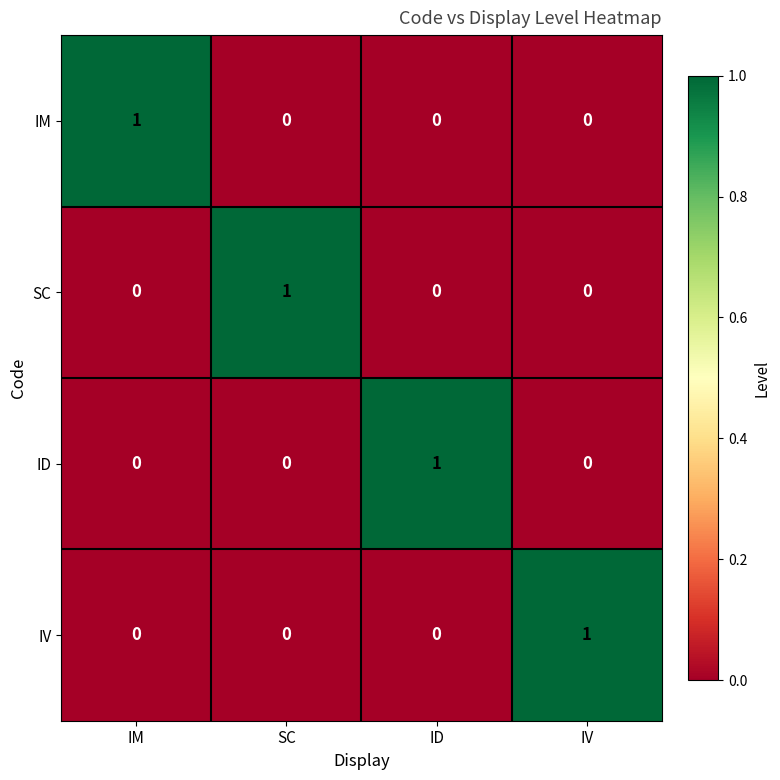

Is the value of IM at IM greater than the value of ID at IM?

Yes